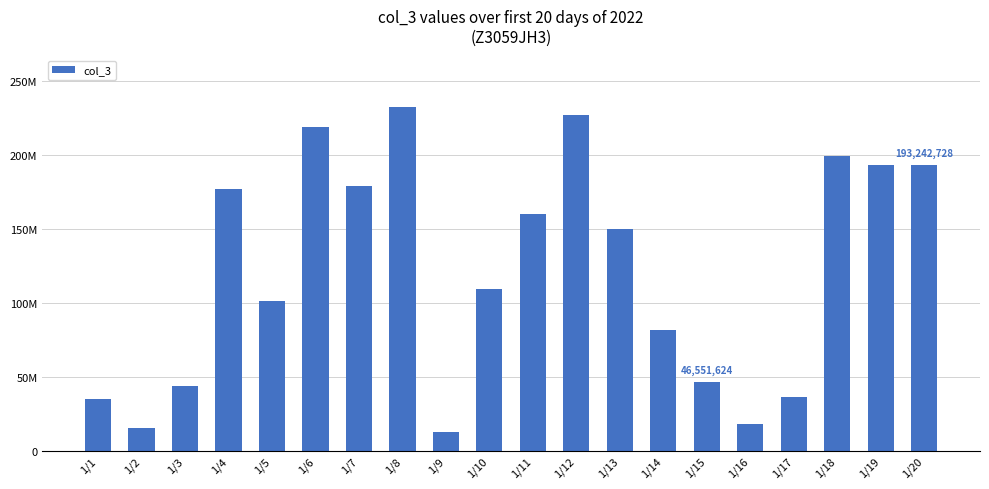

Reading left to right, transcribe all the data shown in this chart.

34838040	15091488	43800432	176963872	101302128	218922208	179293520	232617904	12820344	109439472	160275216	227293424	149827760	81735480	46551624	18275520	36592592	199649896	193604672	193242728